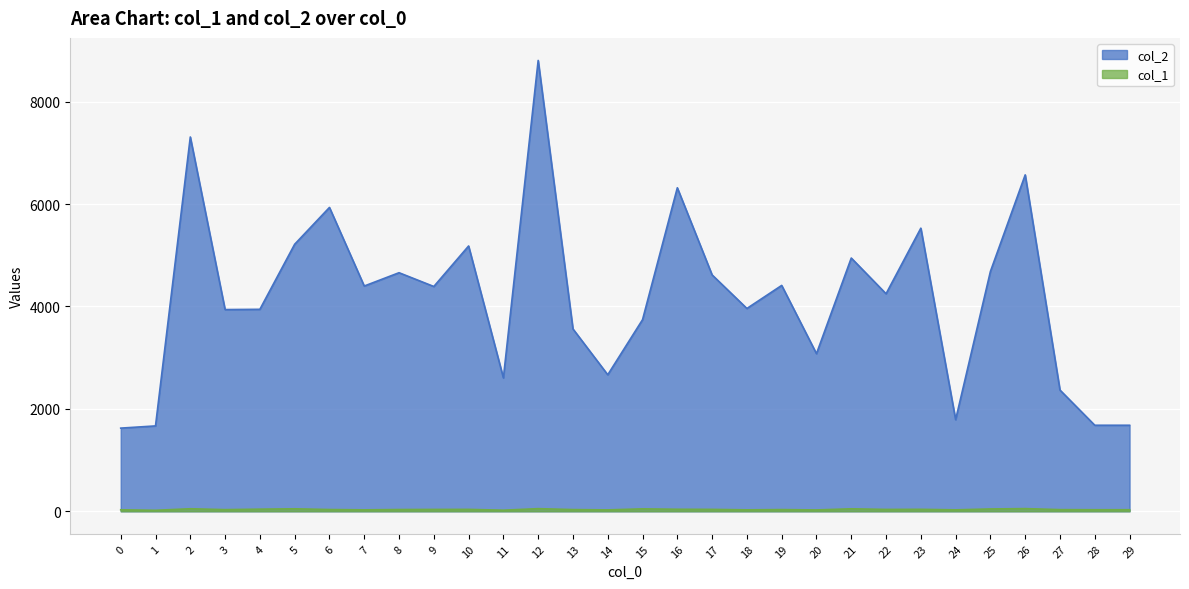

Which has a higher value, 28 or 27?

27